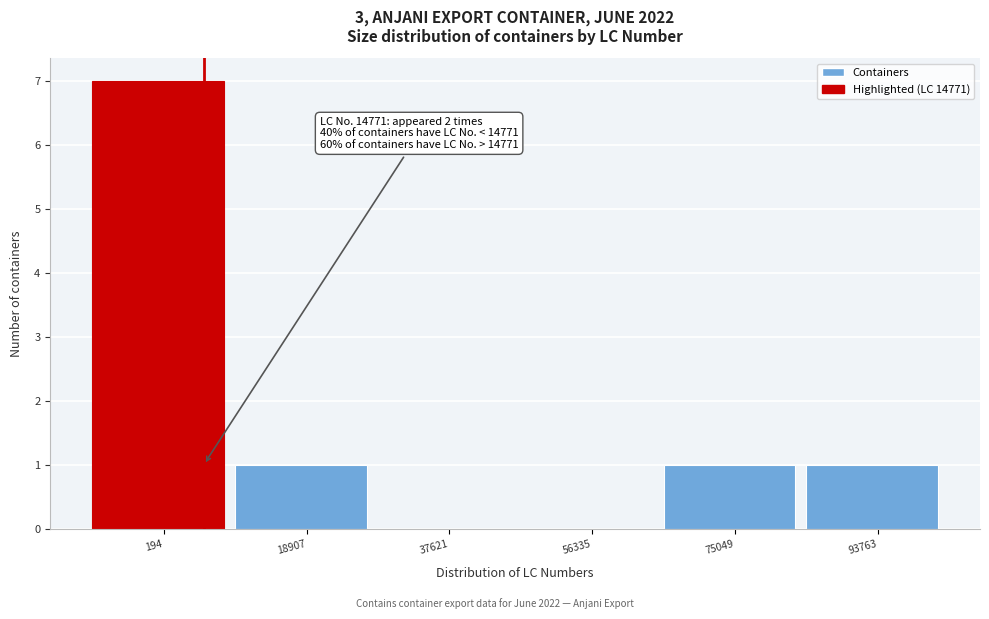

Reading left to right, what are all the values shown in this chart?

194=7	18907=1	37621=0	56335=0	75049=1	93763=1